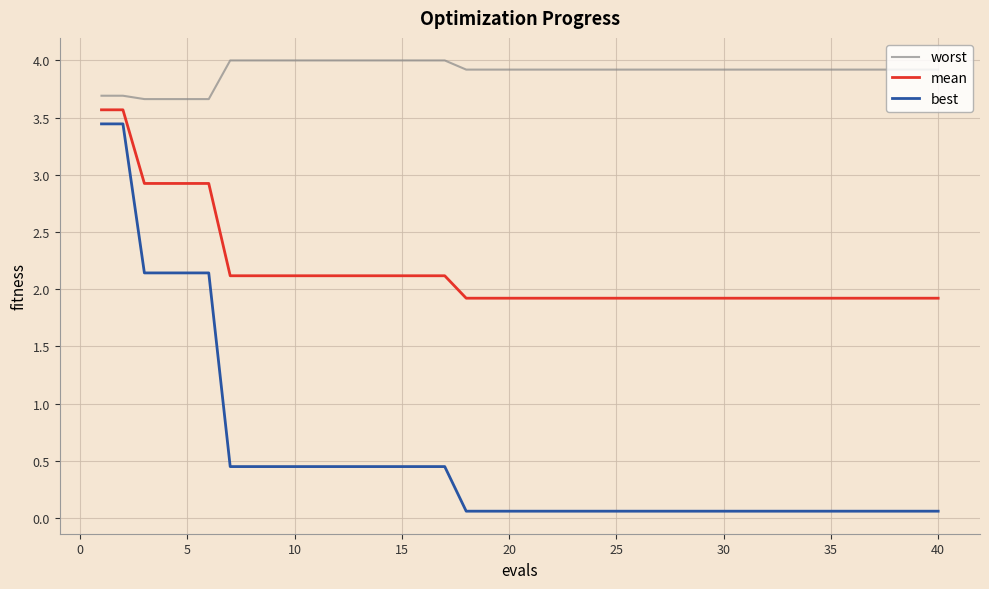

True or false: best and worst intersect in this chart.

False